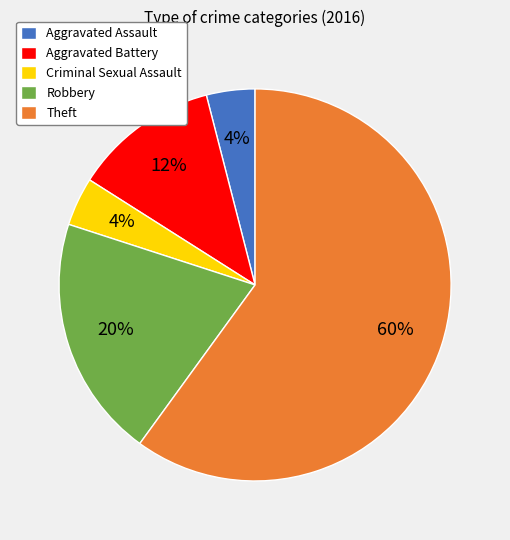

Does Criminal Sexual Assault account for over 50% of the chart?

No